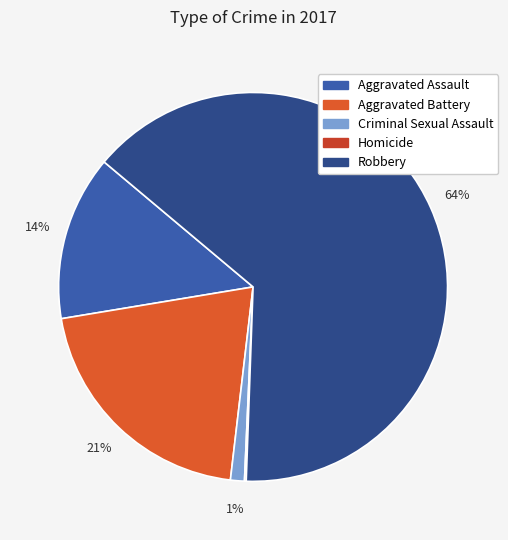

Is the sum of Homicide and Aggravated Battery greater than half?

No